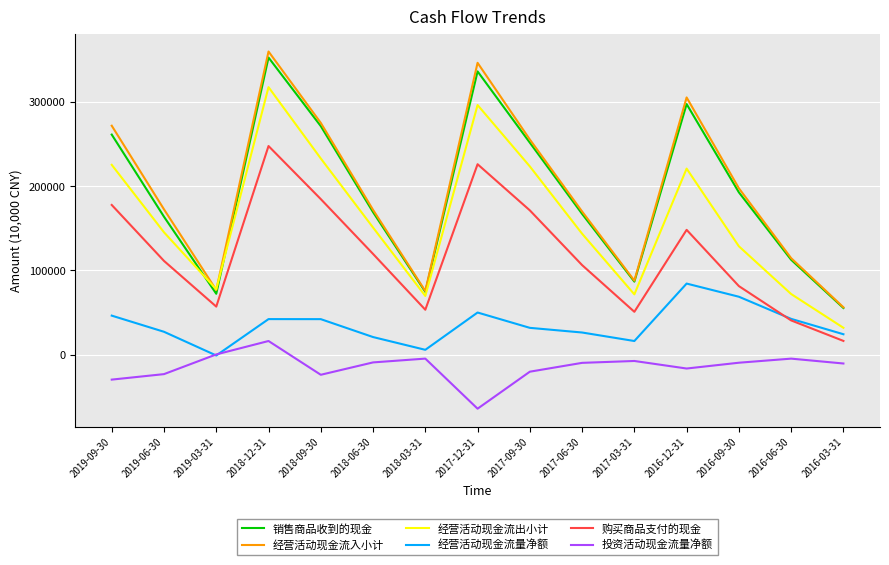

How many series are shown in this chart?

6